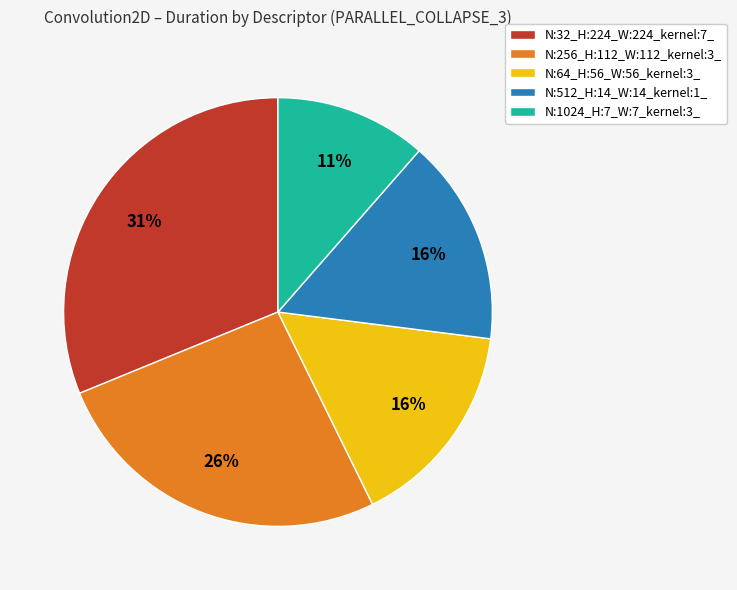

The N:256_H:112_W:112_kernel:3_ slice represents 26% of the pie. True or false?

True